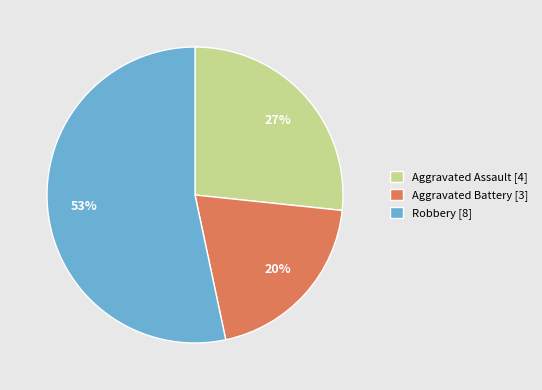

How many slices are in this pie chart?

3